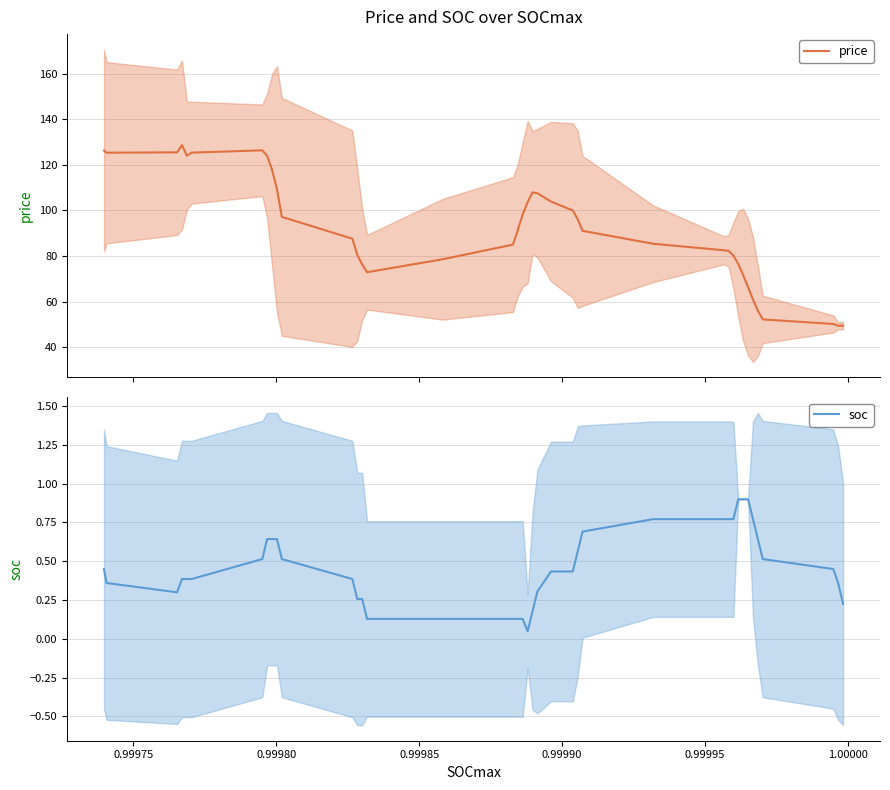

What is the highest value of the price series?

128.6